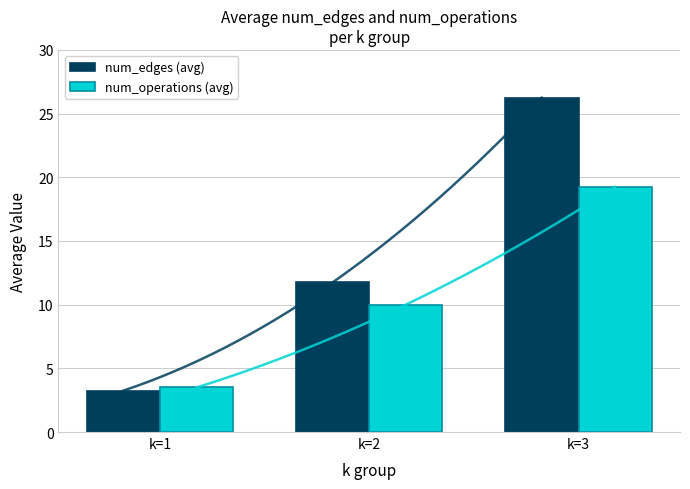

Which series changed the most between k=2 and k=3?

num_edges (avg)